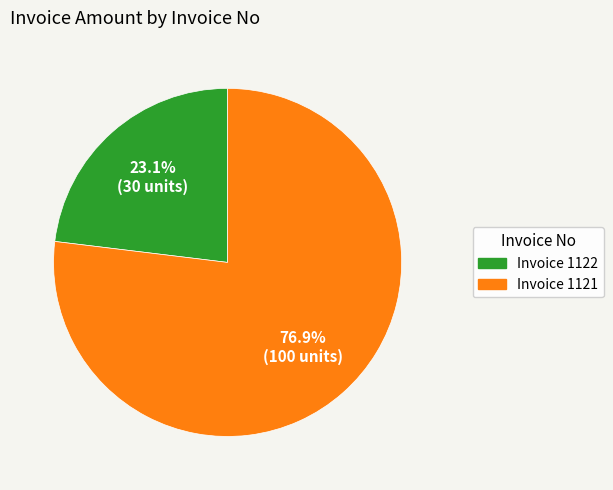

What is the ratio of the value at Invoice 1122 to the value at Invoice 1121?

0.3